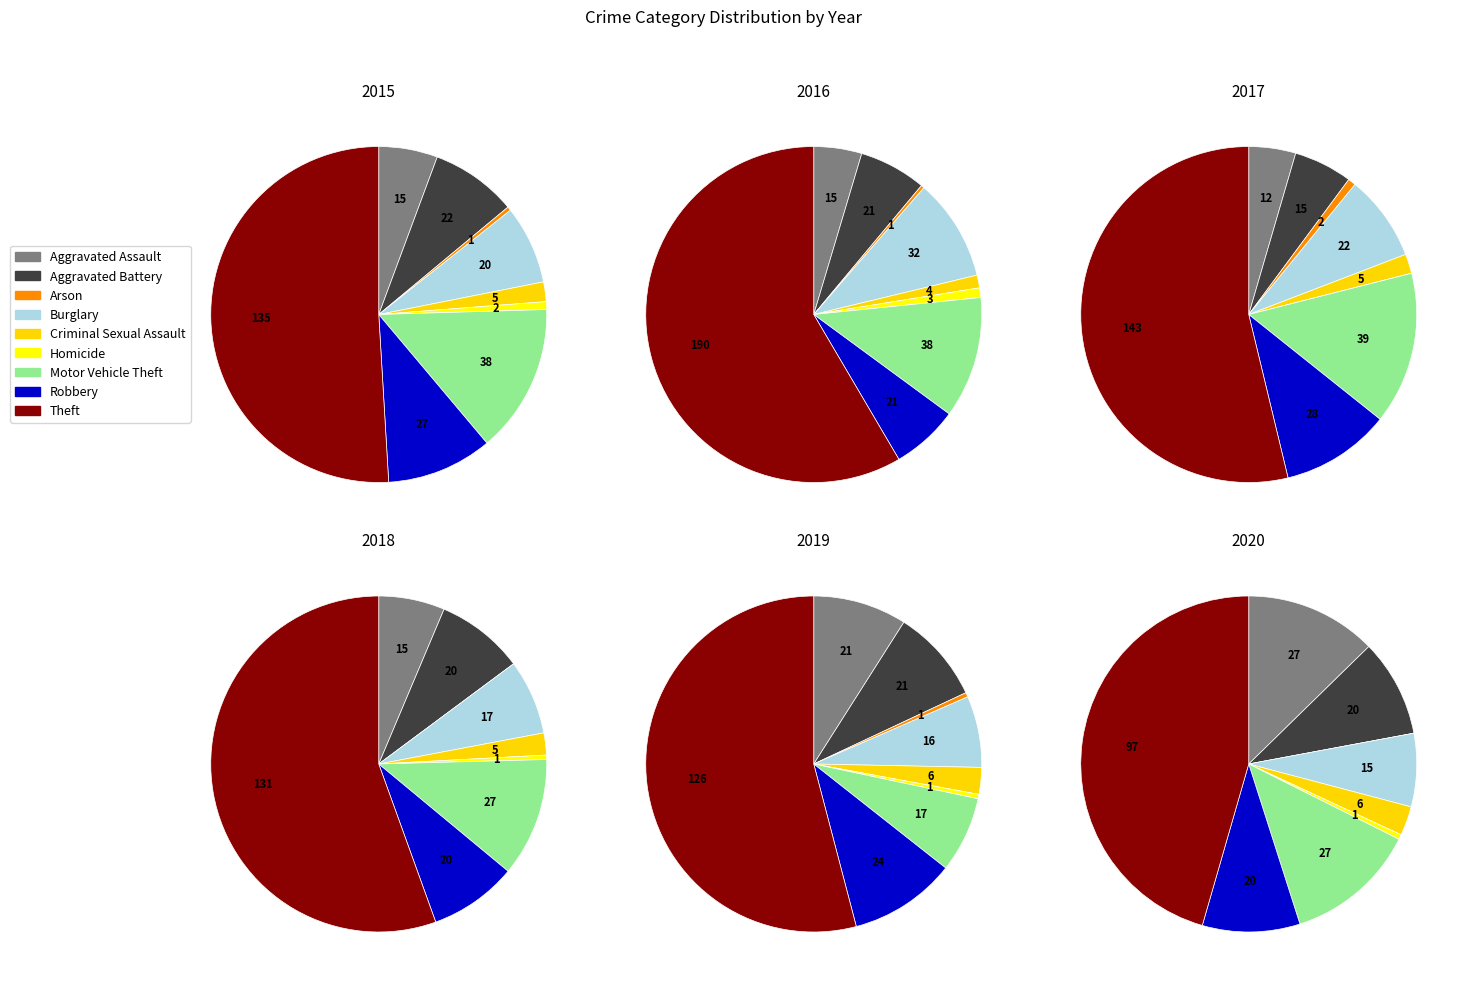

What is the smallest slice in the pie chart?

Homicide